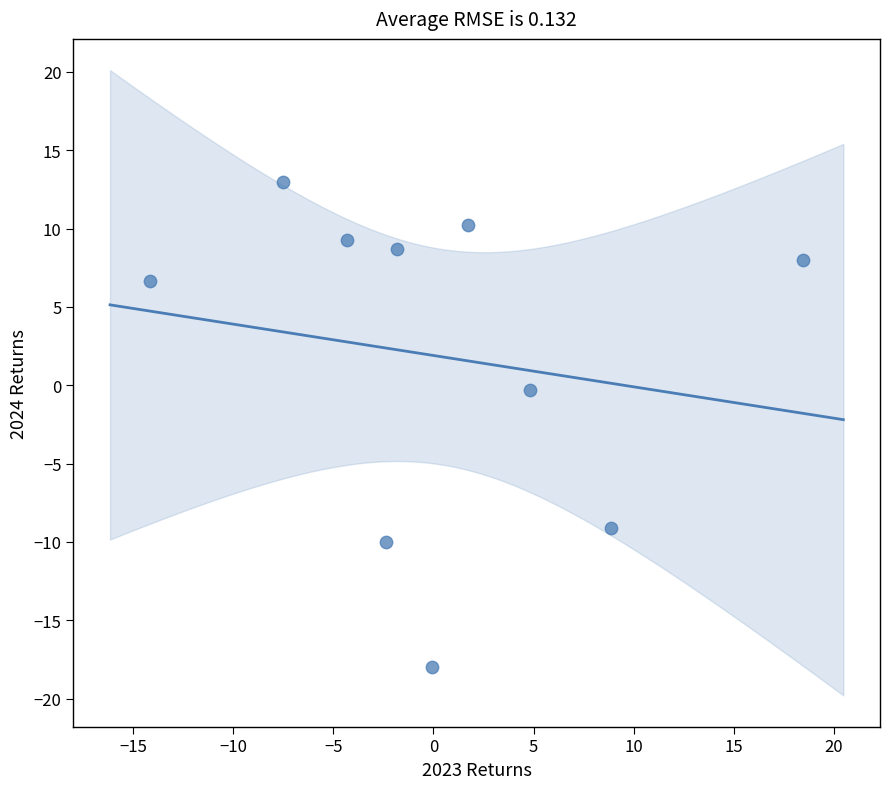

What is the range of X values (max minus min)?

32.6